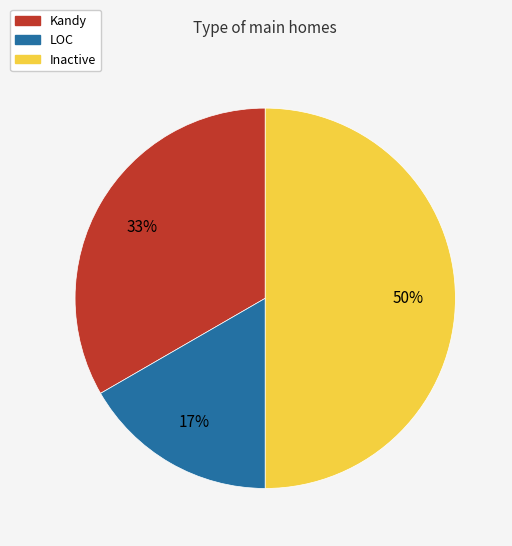

To the nearest percent, what percentage of the pie is Kandy?

33%